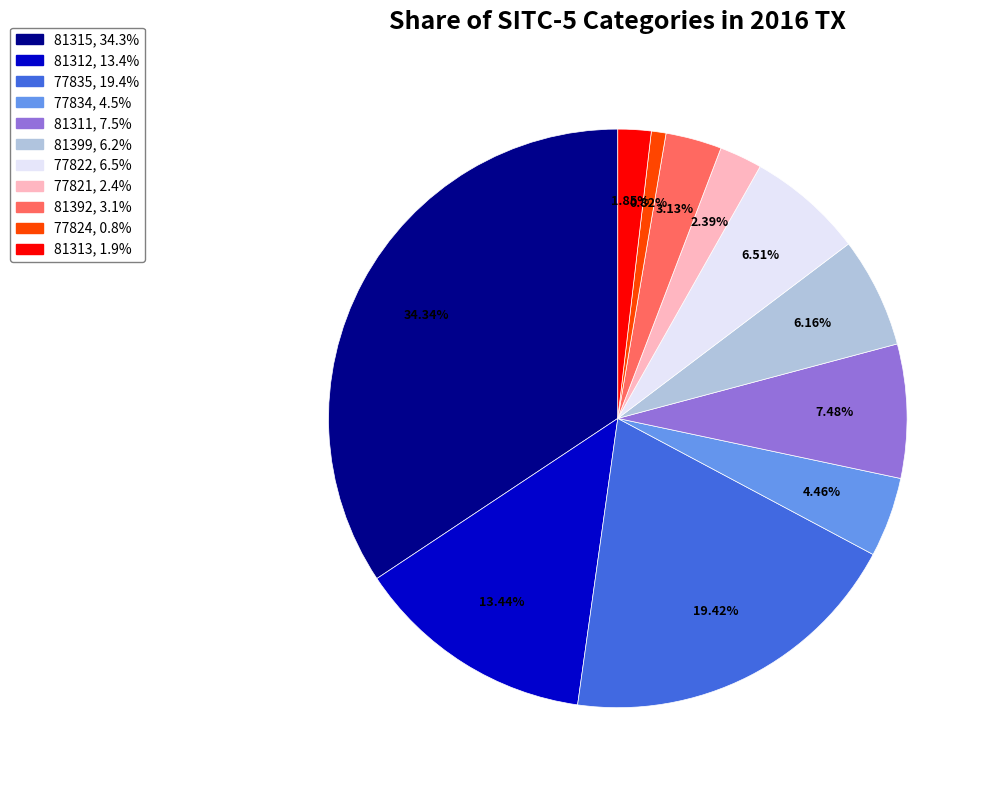

What portion of the pie excludes 77824?

99.2%